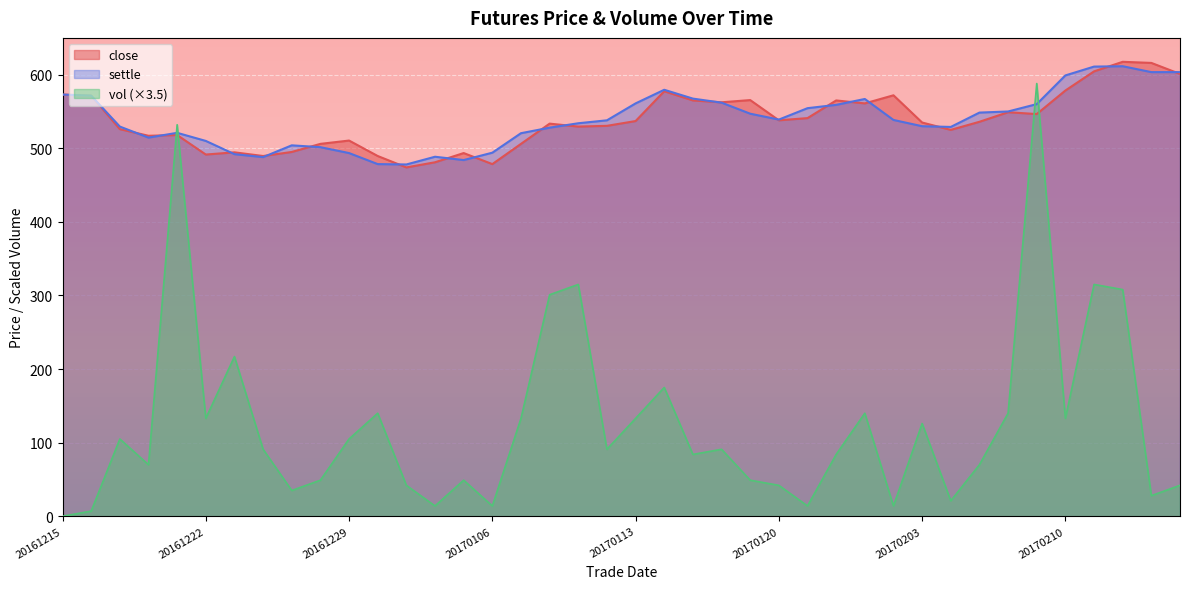

At which category is the sum across all series the highest?

20170209